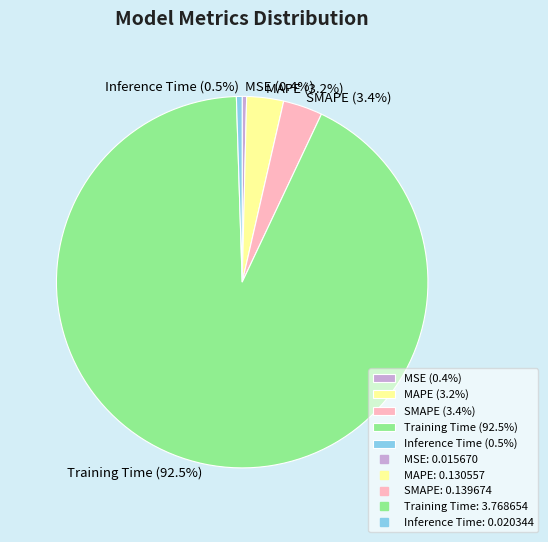

Which category has the biggest portion of the pie?

Training Time